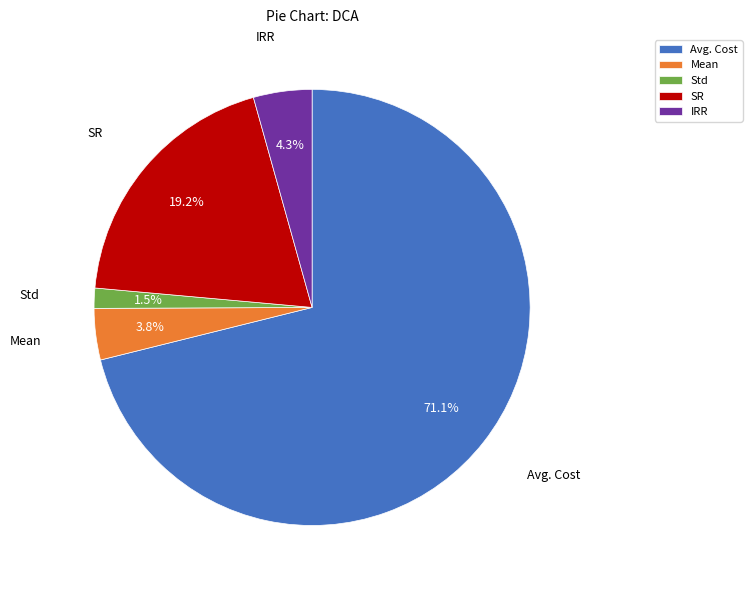

Is it true that SR is 13% of the pie?

False